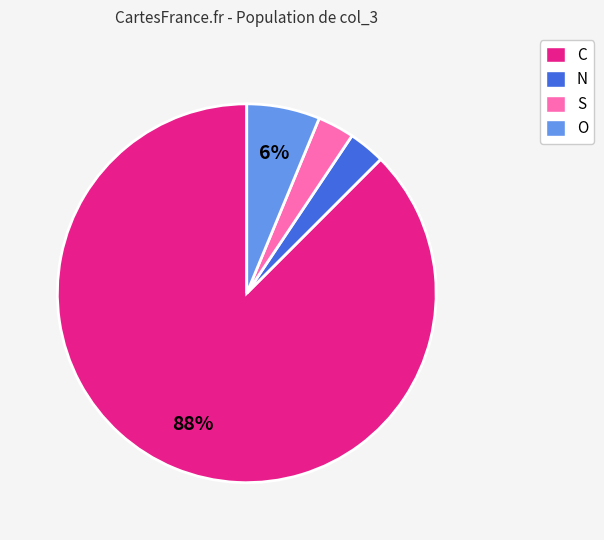

To the nearest percent, what portion does S represent?

3%